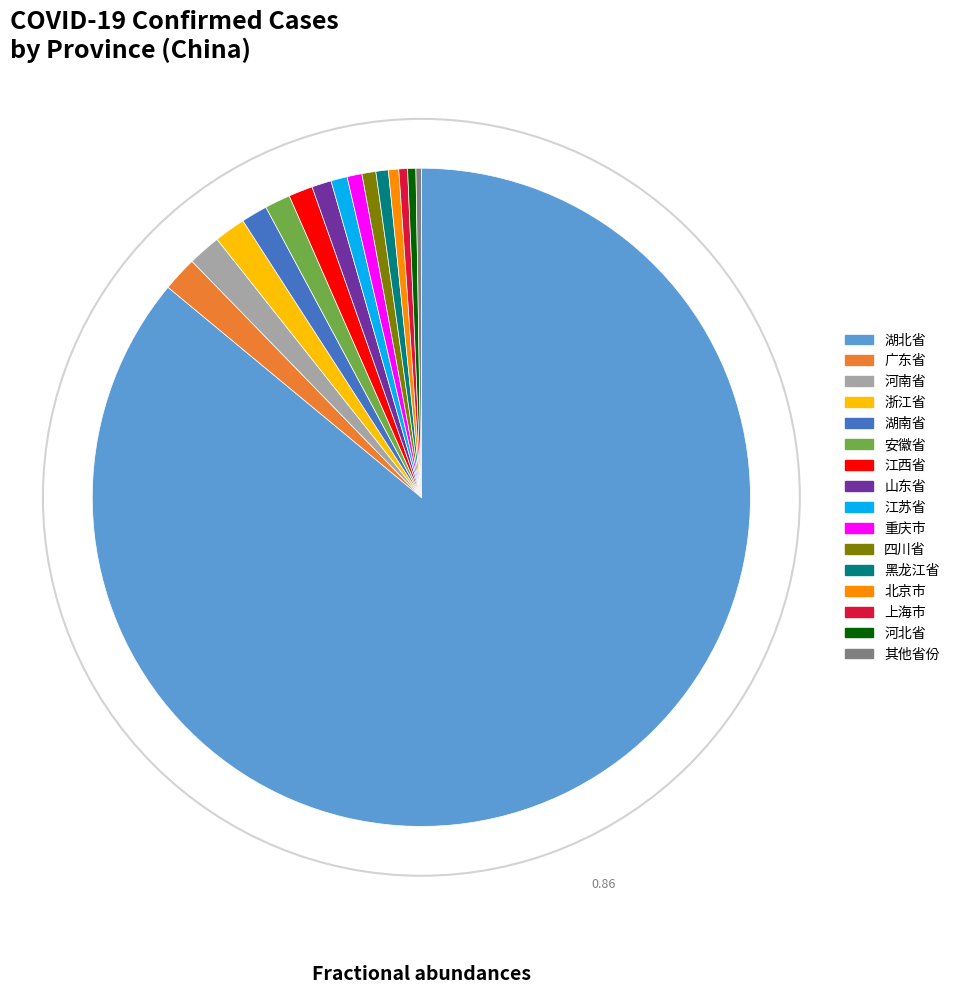

What is the largest slice in the pie chart?

湖北省